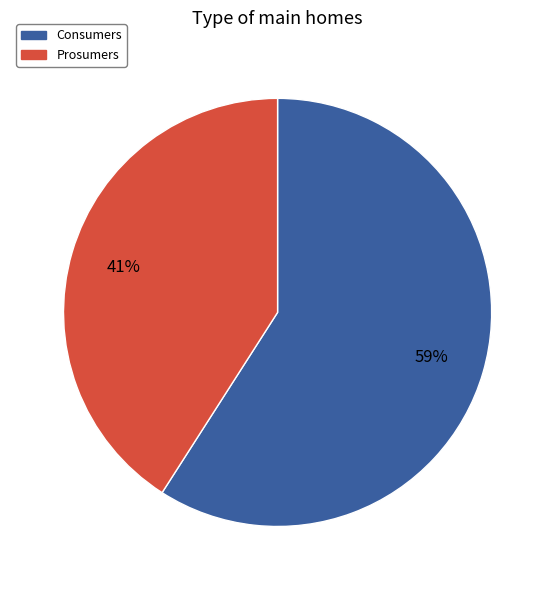

Is it true that Consumers is 69% of the pie?

False